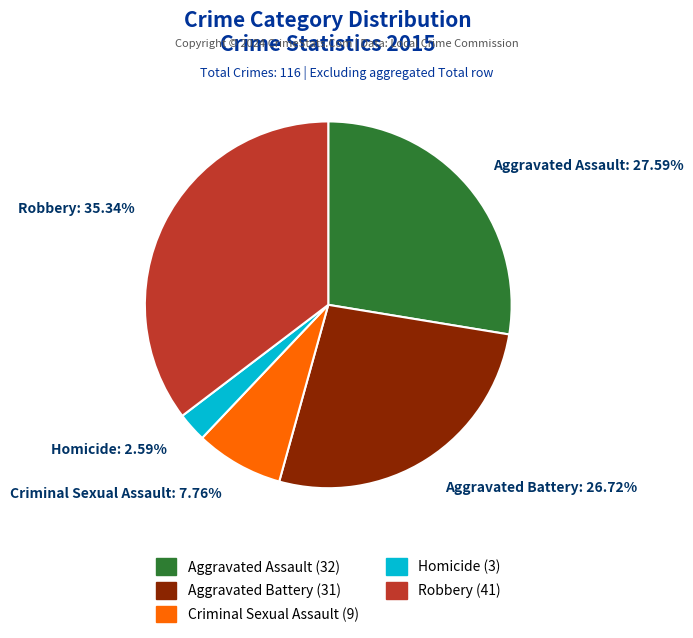

Is it true that Aggravated Assault is 28% of the pie?

True